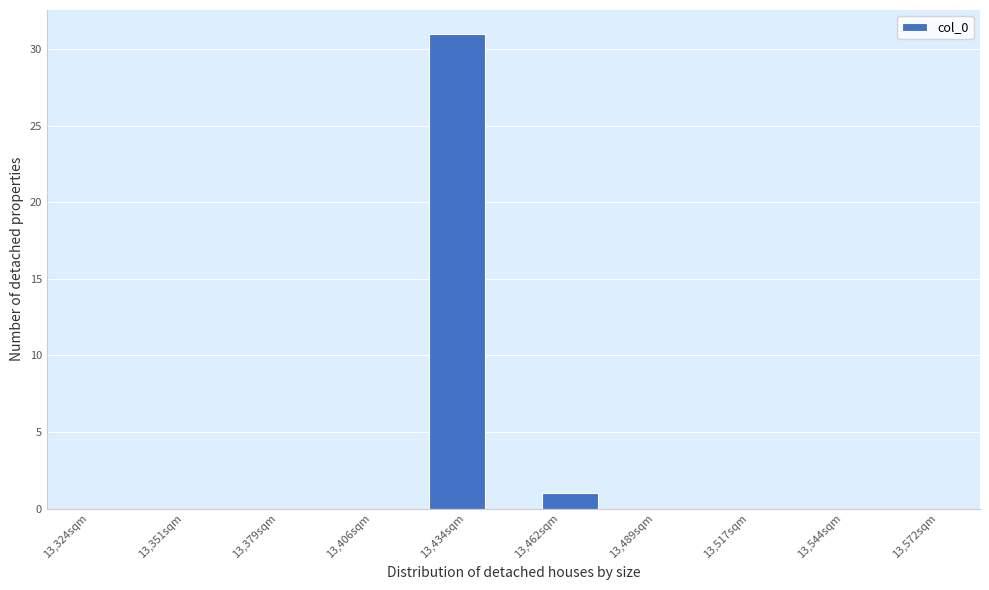

Around what value on the x-axis is the tallest bar? Give the approximate position of its centre, as read against the axis.

13430